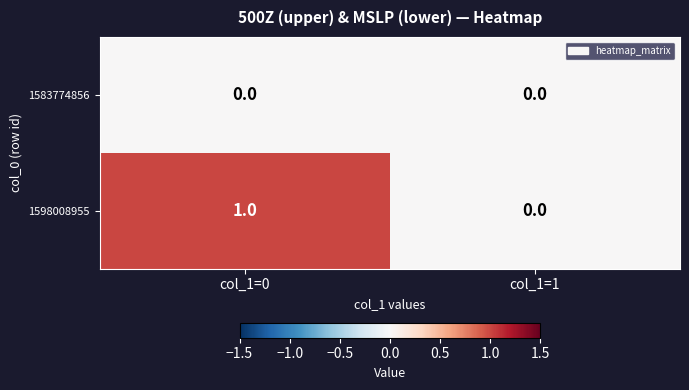

Rank the series by their average value, from lowest to highest.

1583774856, 1598008955